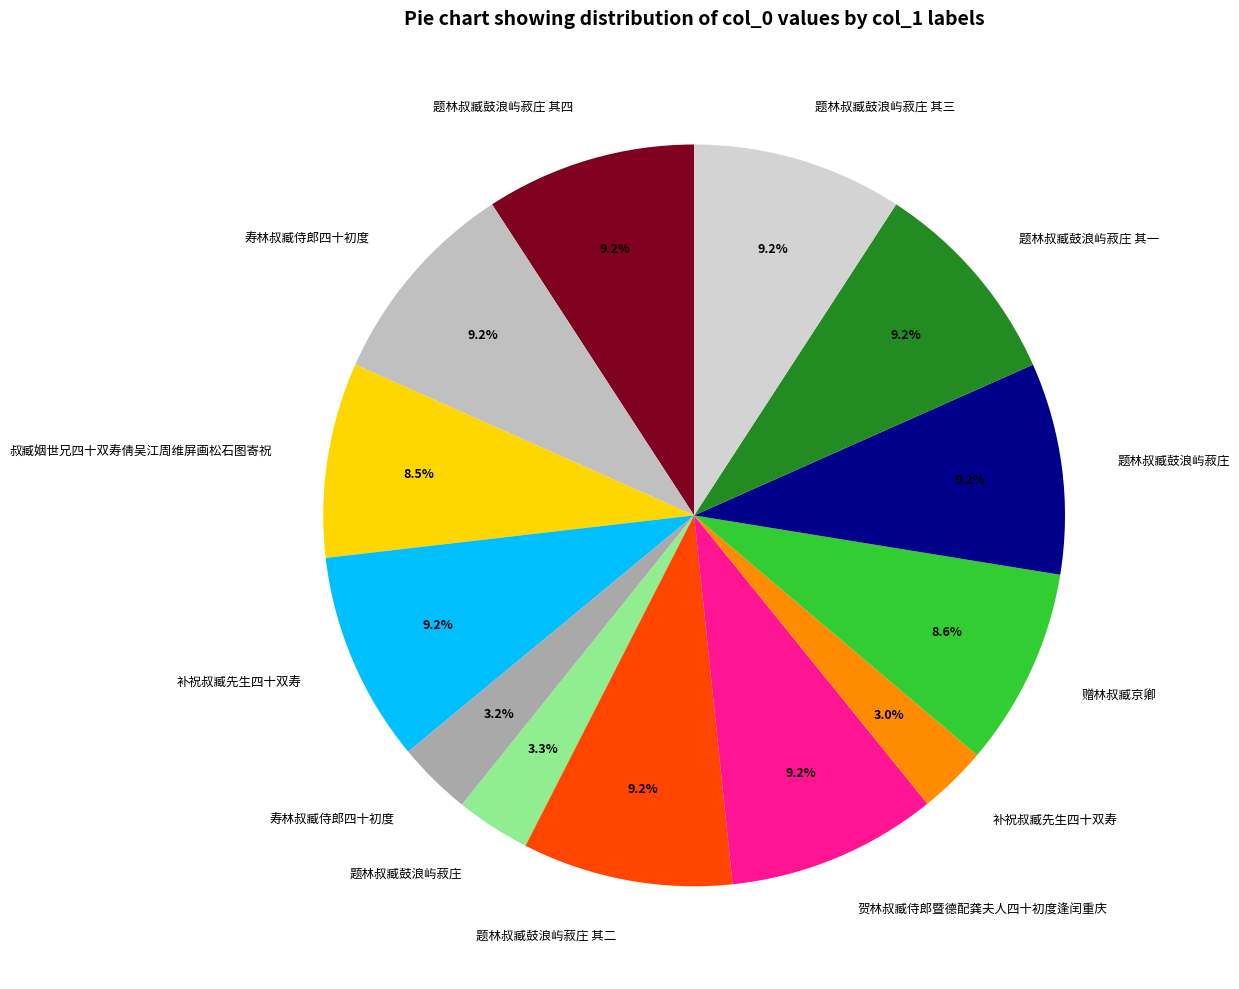

Rank the categories by value from lowest to highest.

补祝叔臧先生四十双寿, 寿林叔臧侍郎四十初度, 题林叔臧鼓浪屿菽庄, 叔臧姻世兄四十双寿倩吴江周维屏画松石图寄祝, 赠林叔臧京卿, 补祝叔臧先生四十双寿, 题林叔臧鼓浪屿菽庄 其一, 题林叔臧鼓浪屿菽庄 其二, 题林叔臧鼓浪屿菽庄 其三, 题林叔臧鼓浪屿菽庄 其四, 寿林叔臧侍郎四十初度, 贺林叔臧侍郎暨德配龚夫人四十初度逢闰重庆, 题林叔臧鼓浪屿菽庄